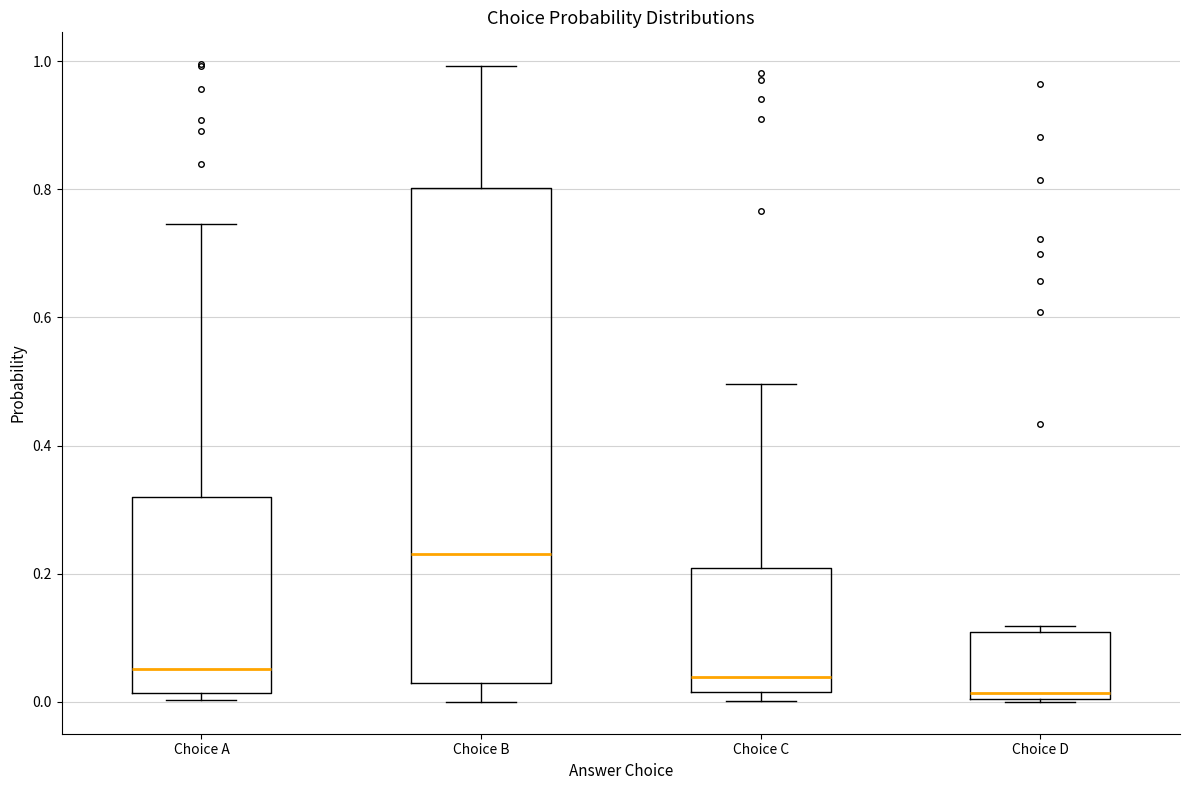

Reading left to right, read every box against the y-axis: the position of its median line, the range the box covers, and the ends of its whiskers. The values are not printed on the chart, so give them approximately, as read against the axis.

Choice A: median 0.06, box 0.02 to 0.32, whiskers 0.00 to 0.74
Choice B: median 0.24, box 0.02 to 0.80, whiskers 0.00 to 1.00
Choice C: median 0.04, box 0.02 to 0.20, whiskers 0.00 to 0.50
Choice D: median 0.02, box 0.00 to 0.10, whiskers 0.00 to 0.12